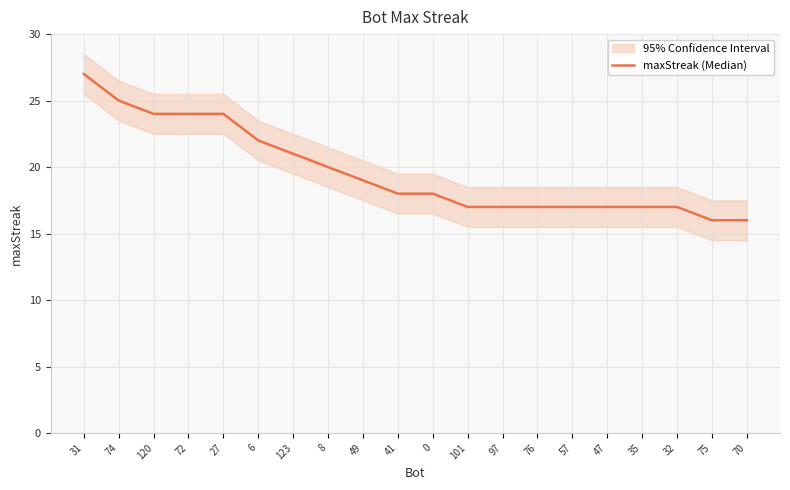

Where is the data nearest to the value 21?

123